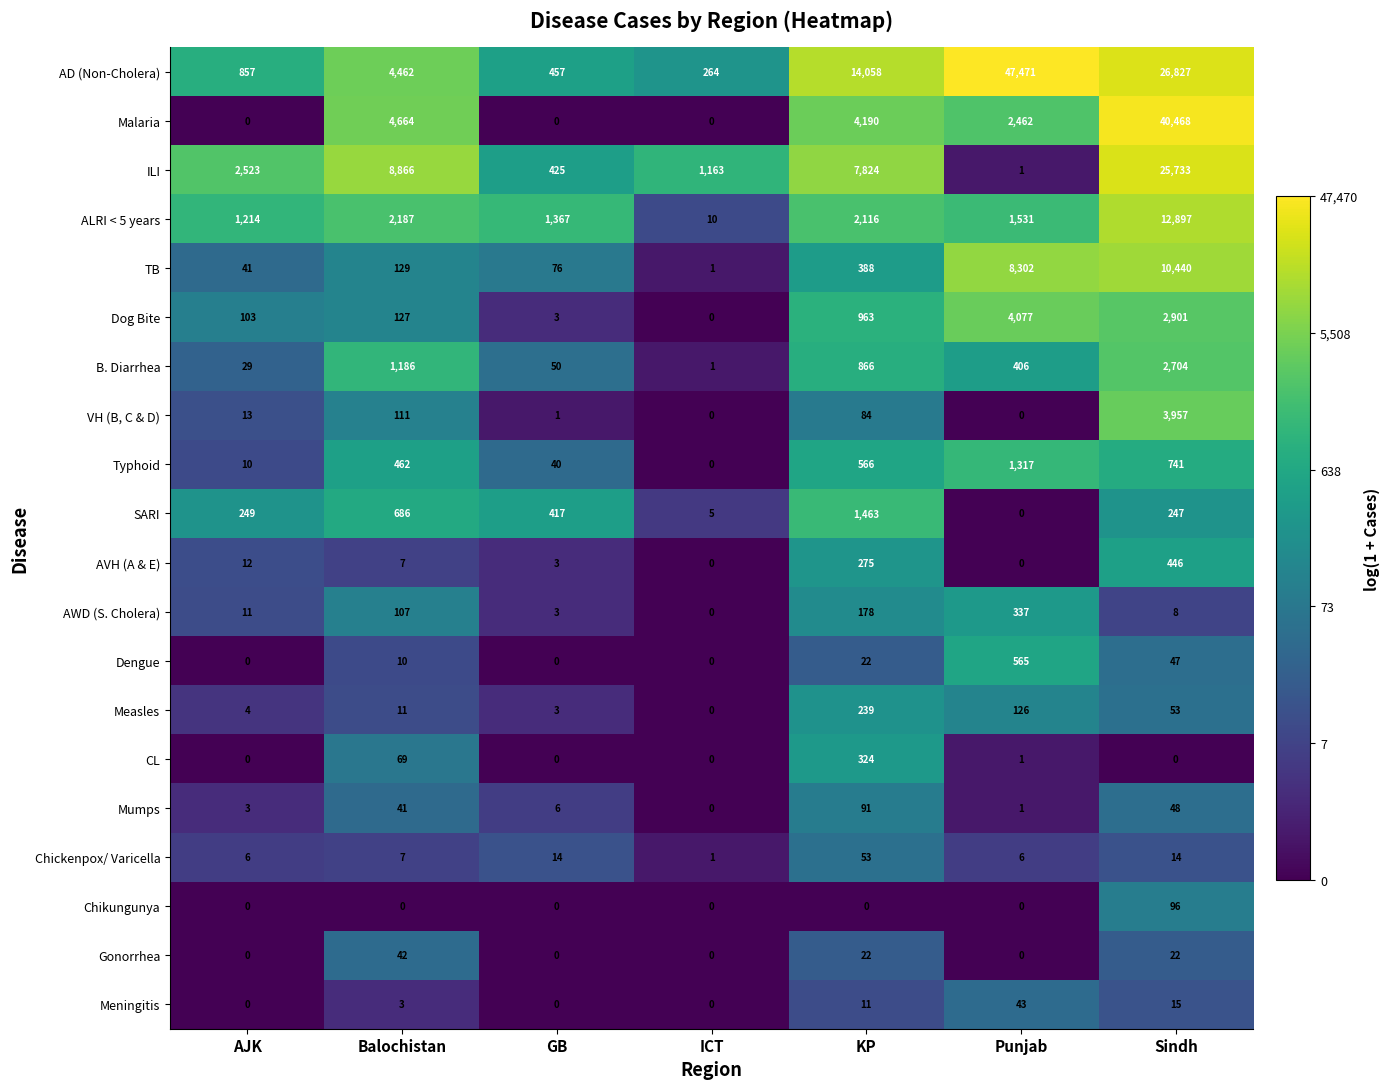

How many series are shown in this chart?

20